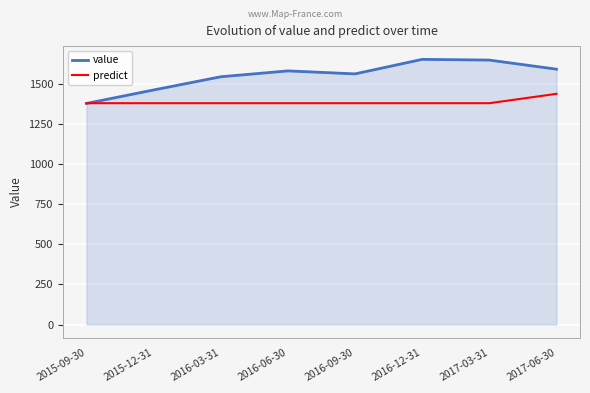

True or false: value has more than 1 interior local peaks.

True